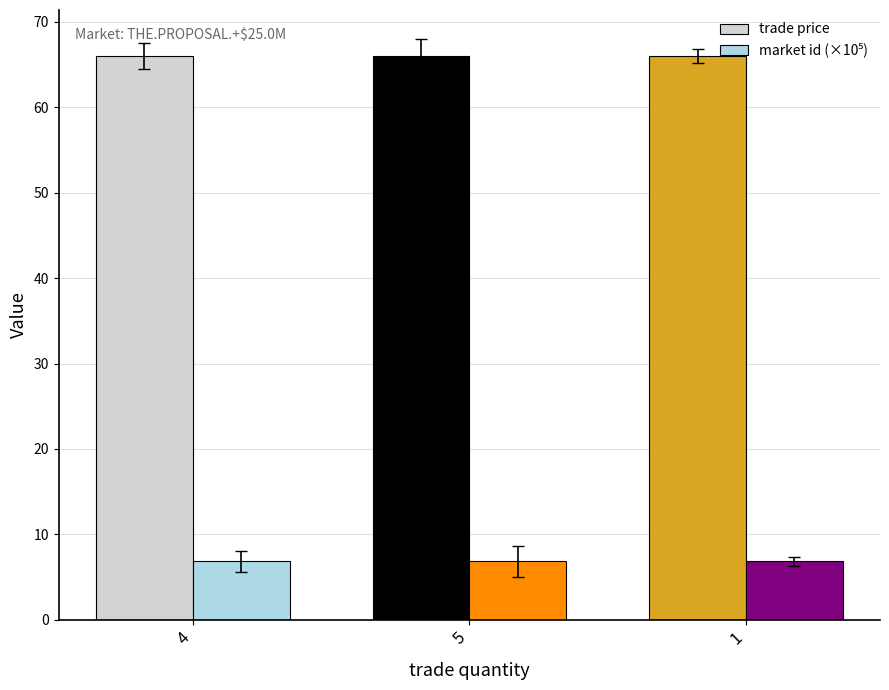

Count the number of data series in this chart.

2